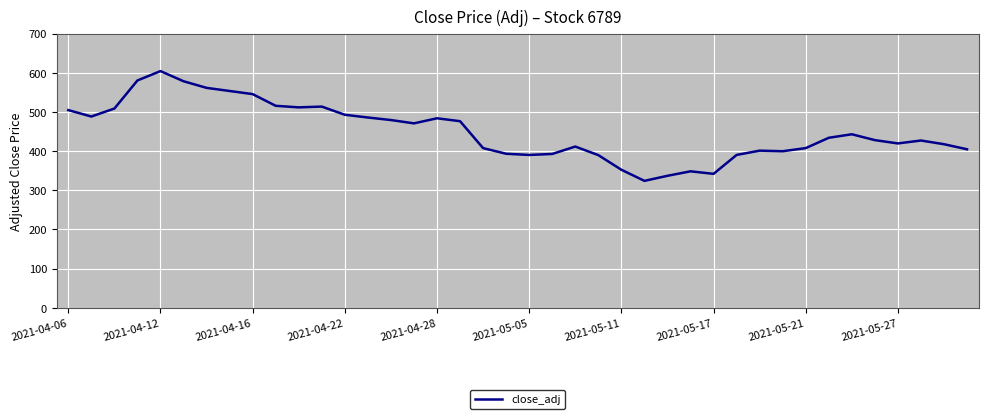

Is this an area chart (filled region under the line)?

No